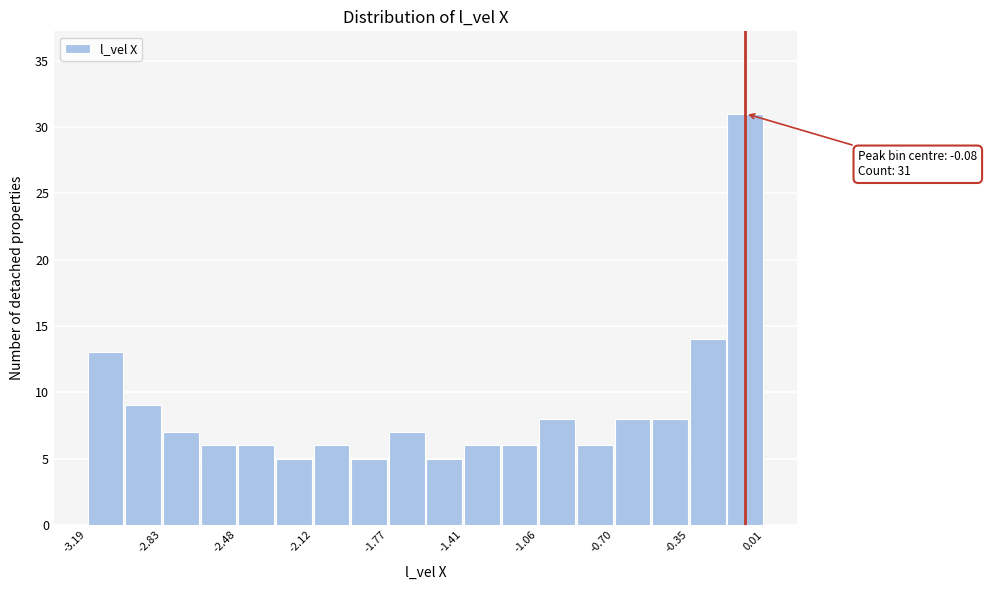

Around what value on the x-axis is the tallest bar? Give the approximate position of its centre, as read against the axis.

-0.10